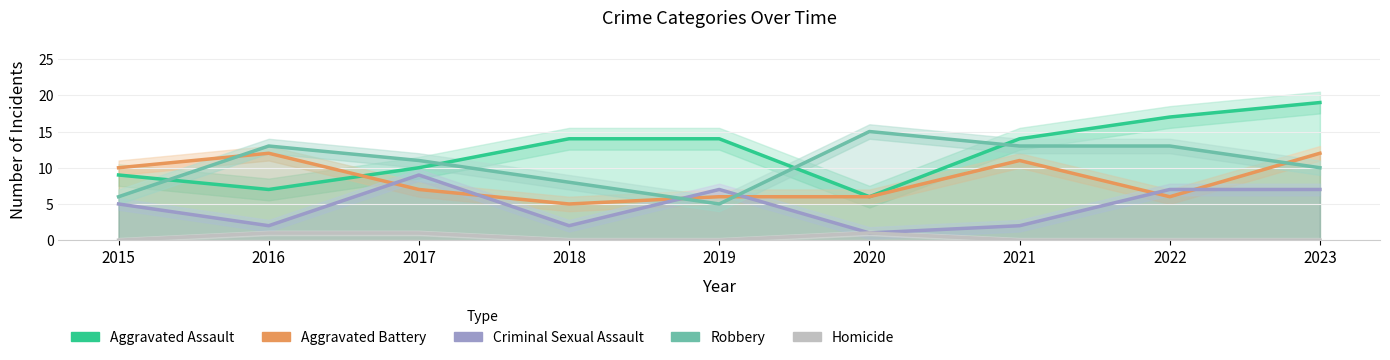

Which series has the largest total across all categories?

Aggravated Assault